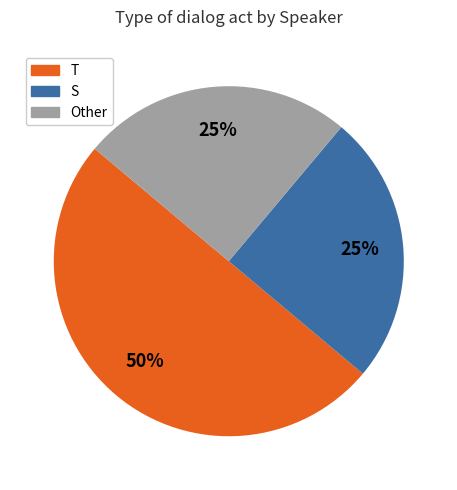

True or false: T accounts for 42% of the total.

False